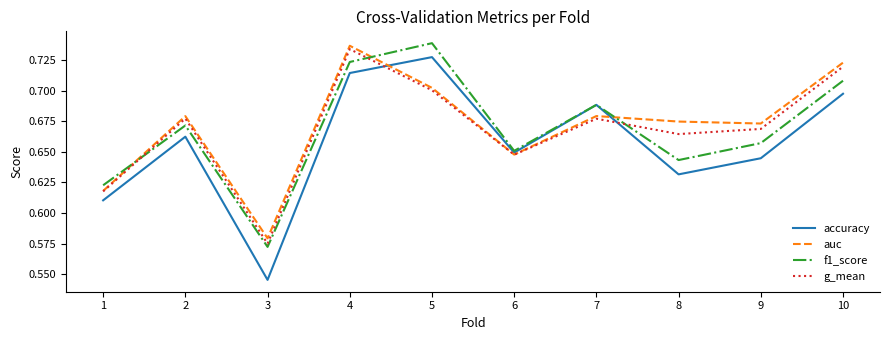

The value of g_mean at 10 is 0.3. True or false?

False